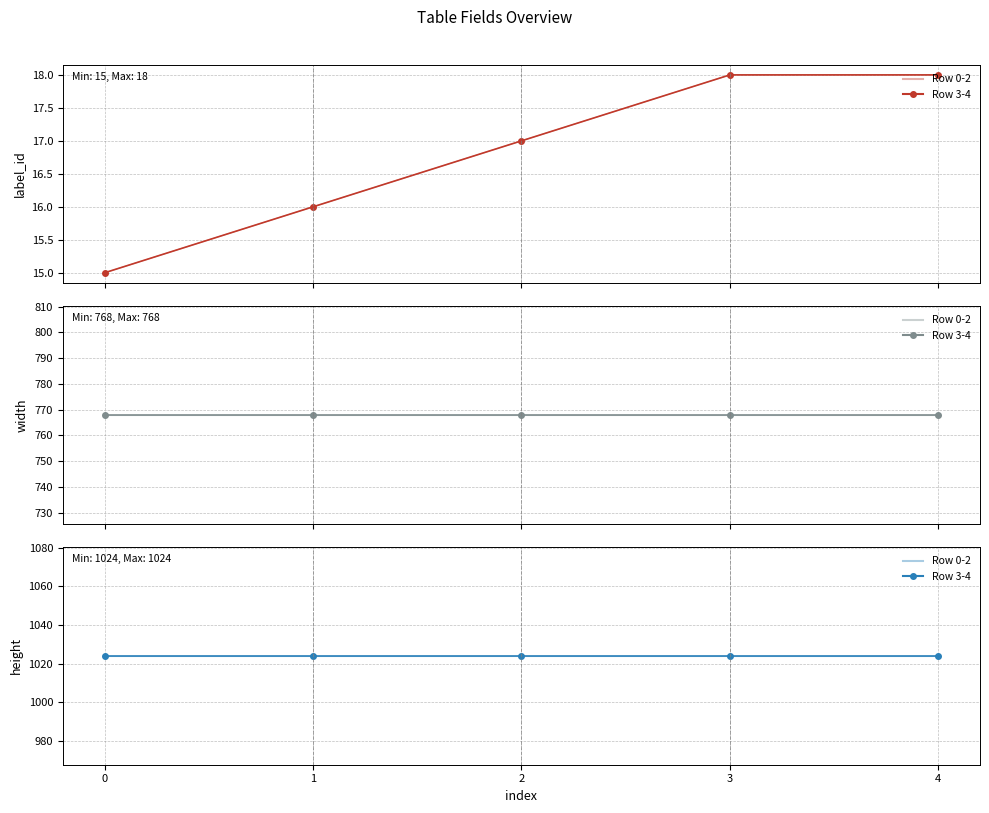

At which label is label_id closest to 16?

1